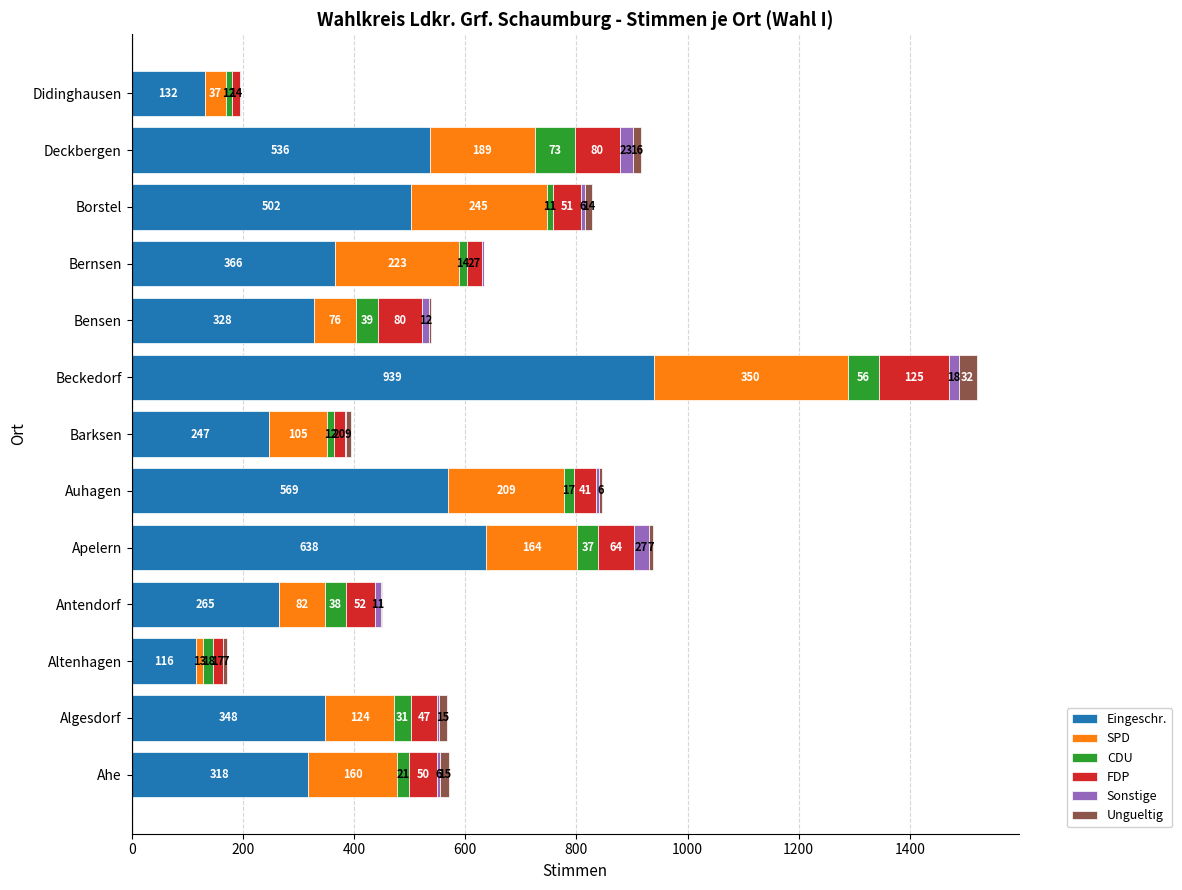

True or false: Eingeschr. has a value of 172 at Bernsen.

False